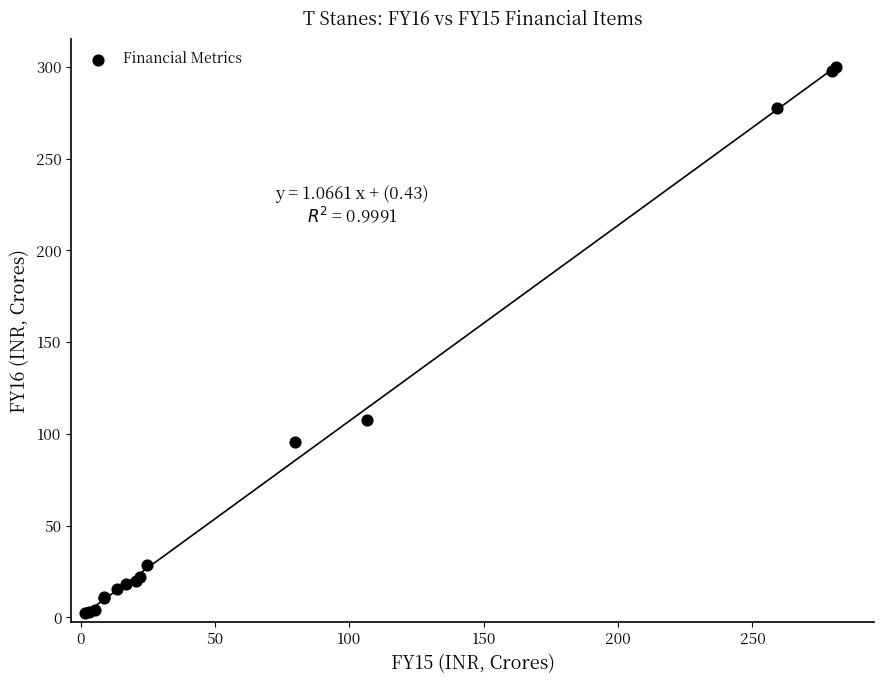

What Y value in the scatter plot is closest to 151?

107.6